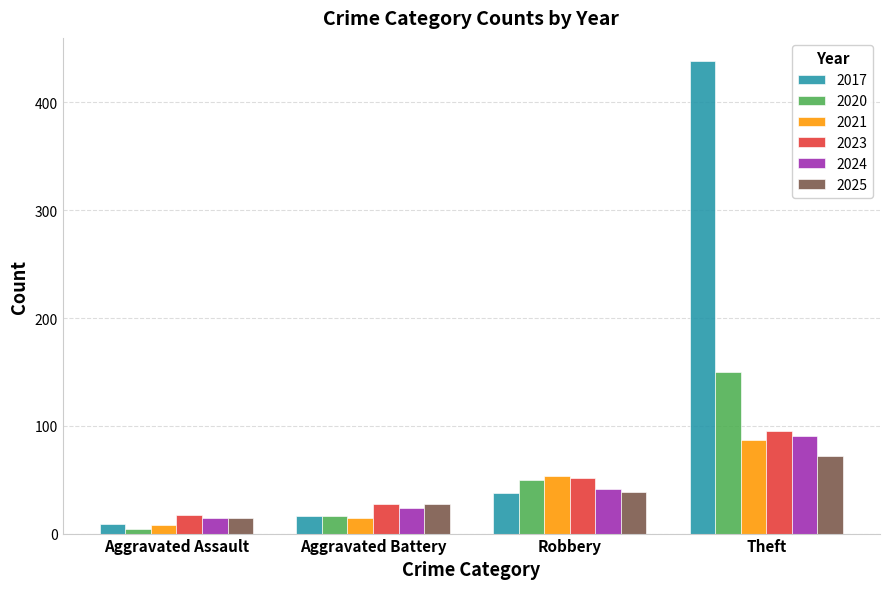

How many categories are shown in the chart?

4